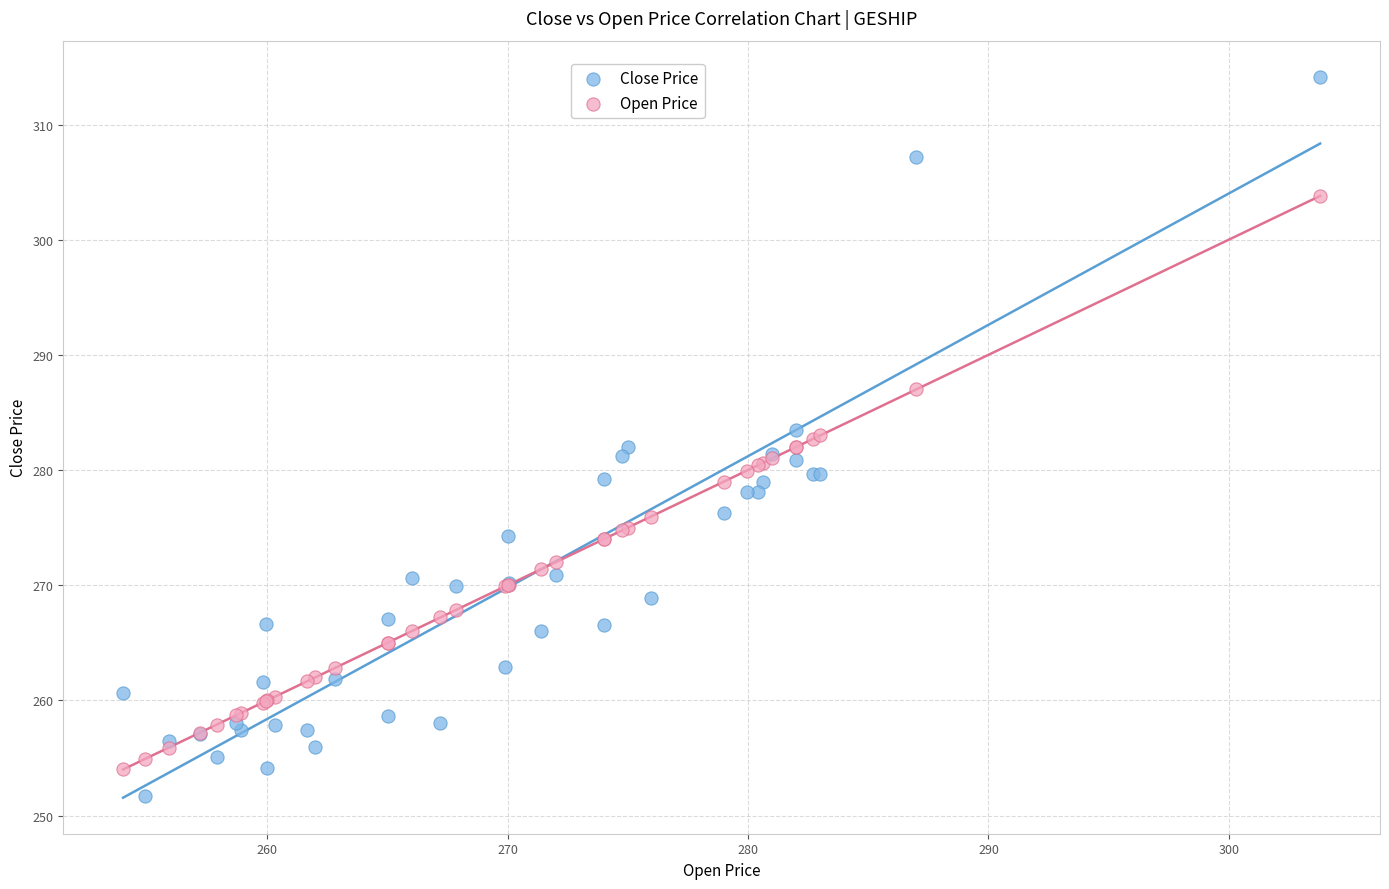

Which series reaches the minimum Y coordinate?

Close Price